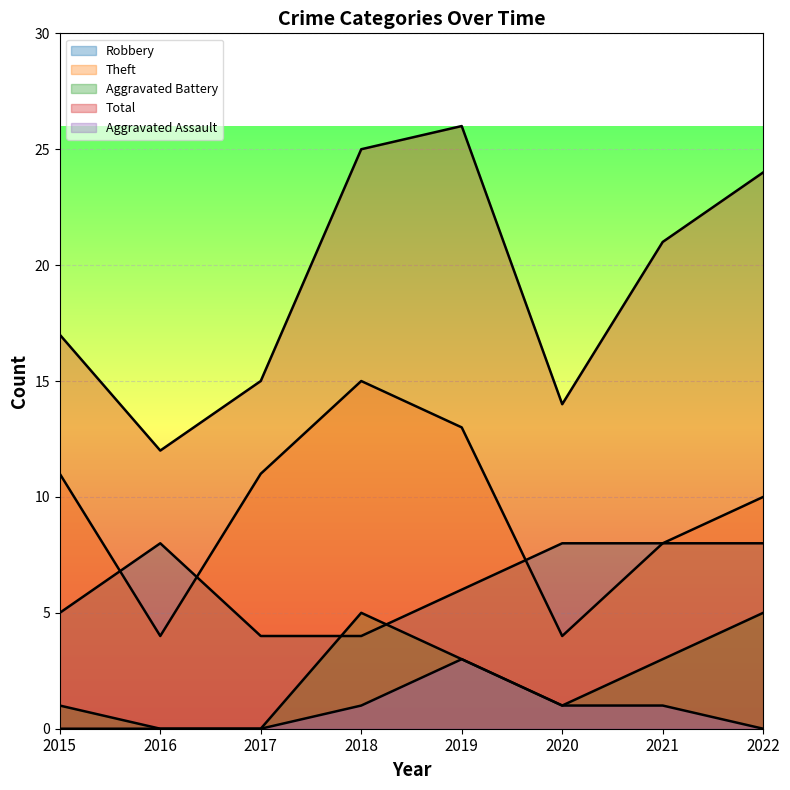

At how many categories does at least one series exceed 7?

8